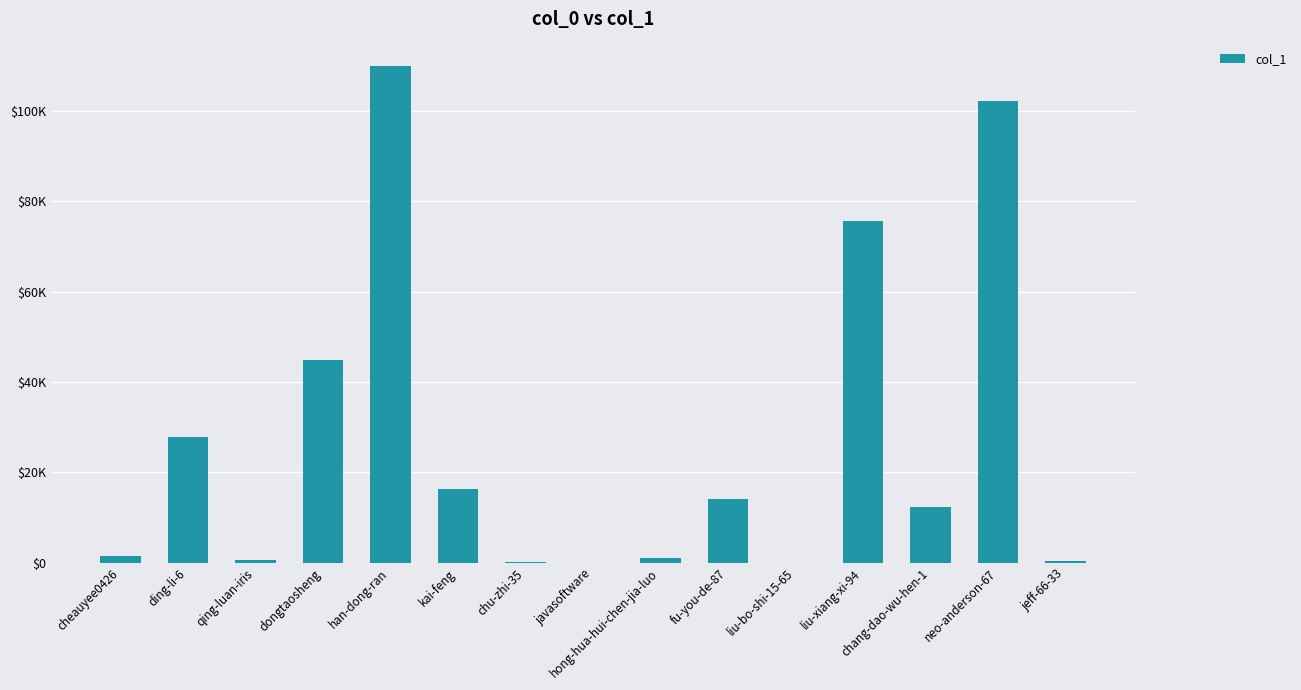

What is the average value?

27106